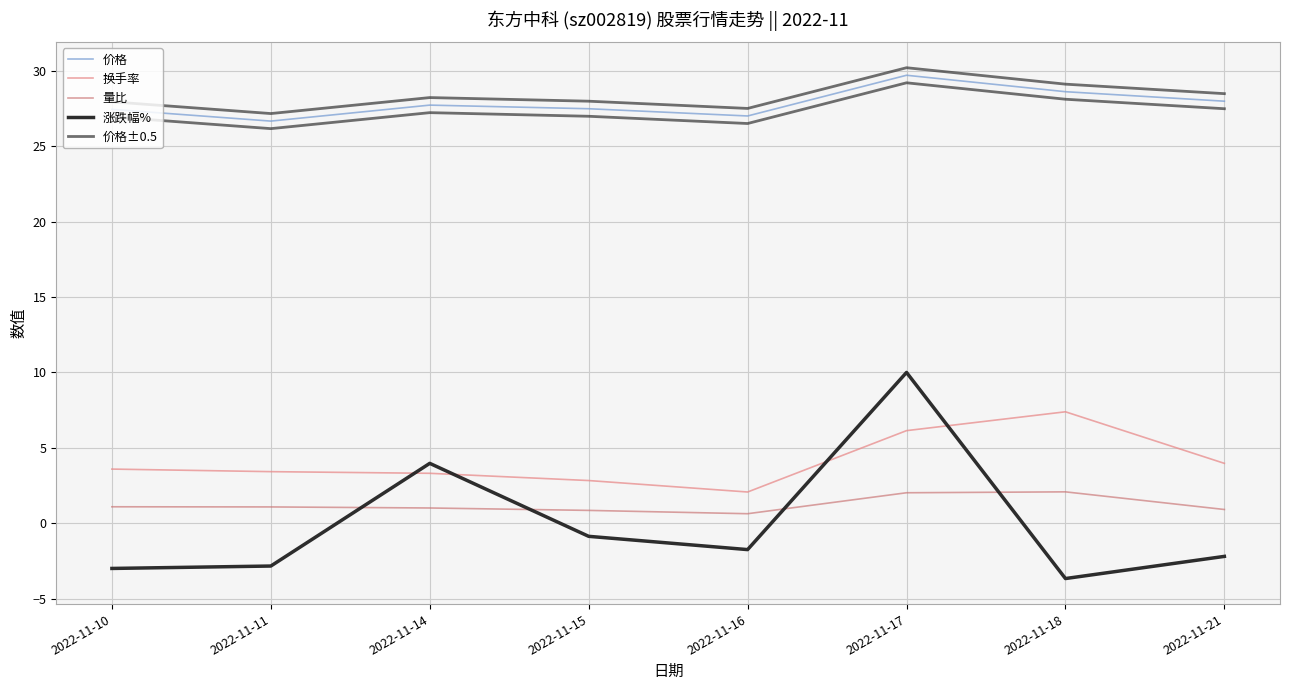

How many lines are shown in the chart?

5